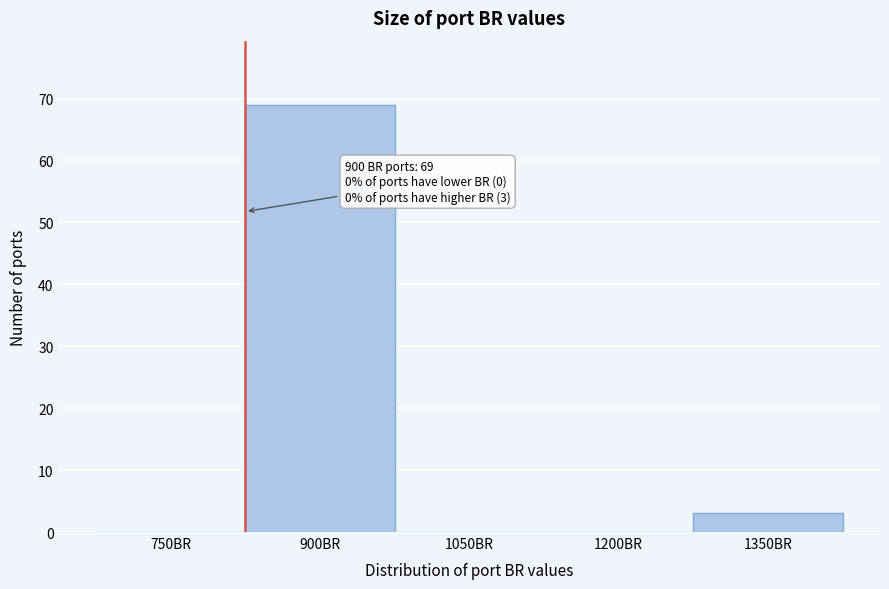

Reading left to right, transcribe all the data shown in this chart.

750BR=0	900BR=69	1050BR=0	1200BR=0	1350BR=3